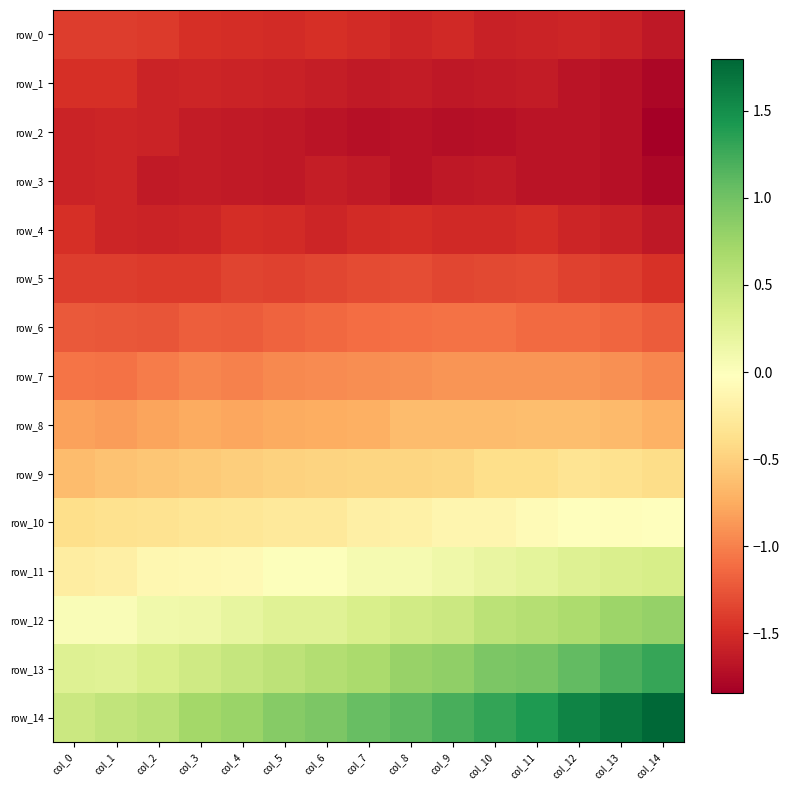

At which category does the chart reach its peak across all series?

col_14